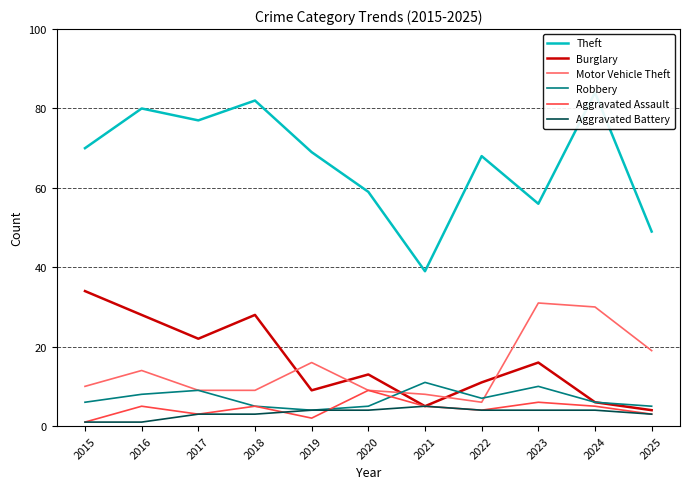

What is the average value of the Aggravated Assault series?

4